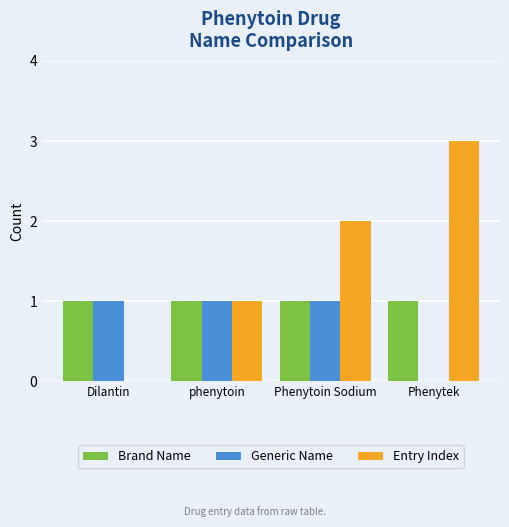

Reading left to right, what are all the values shown in this chart?

Brand Name: 1	1	1	1
Generic Name: 1	1	1	0
Entry Index: 0	1	2	3